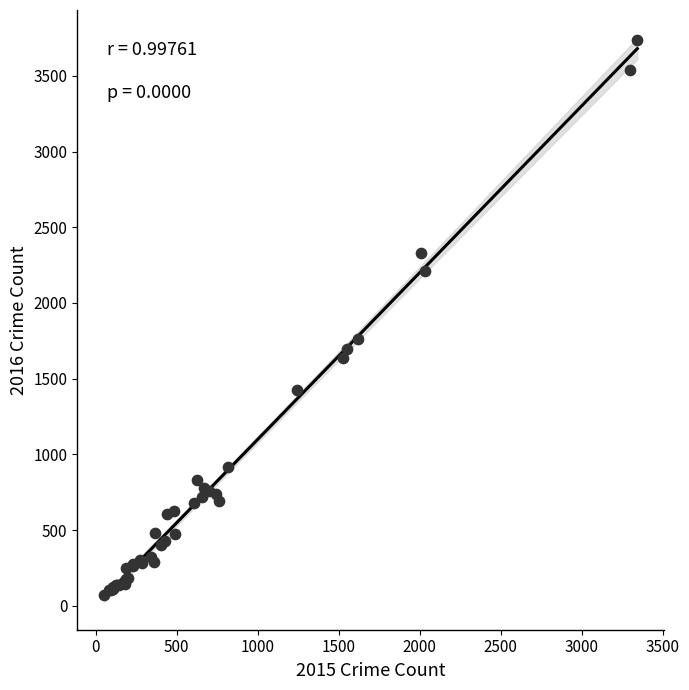

What Y value in the scatter plot is closest to 1905?

1762